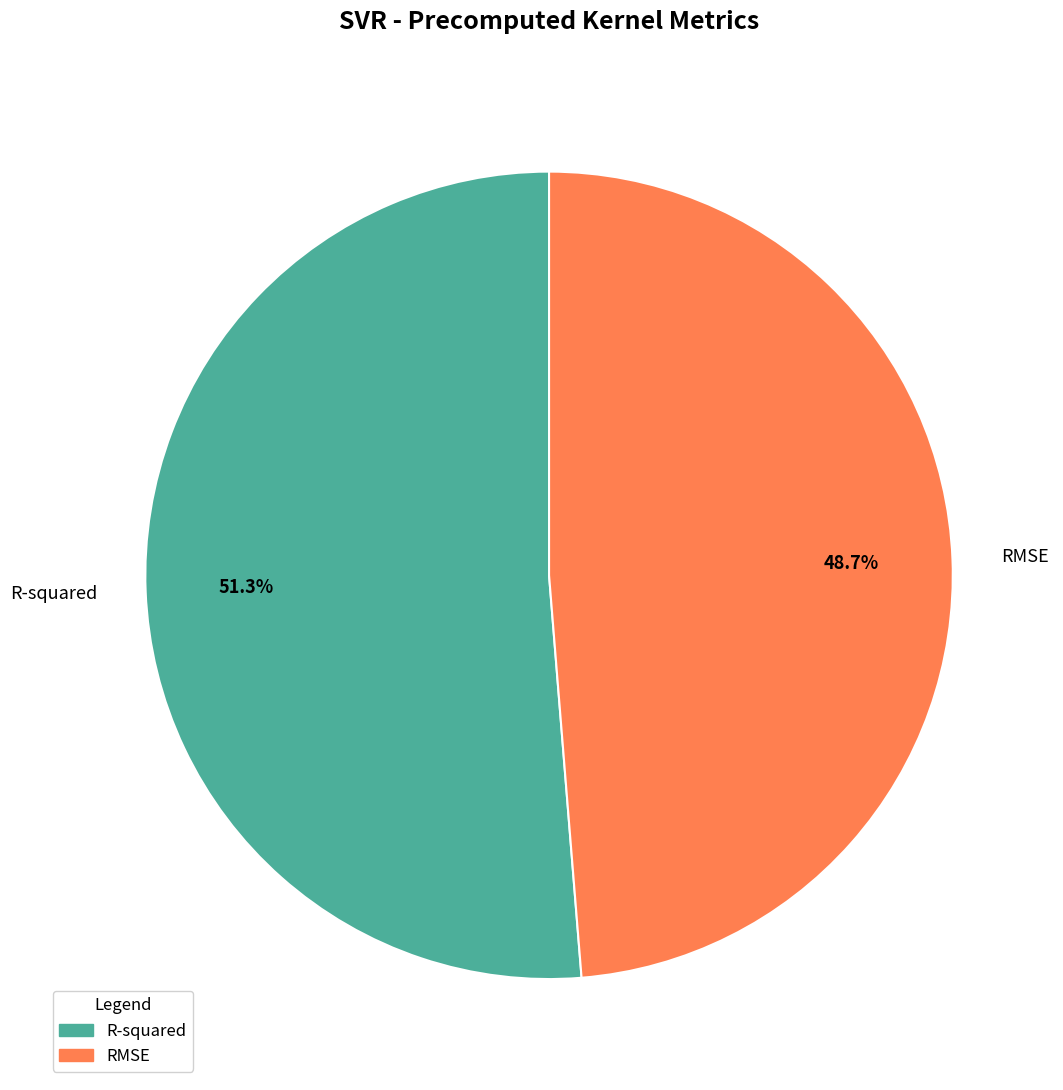

True or false: RMSE accounts for 49% of the total.

True